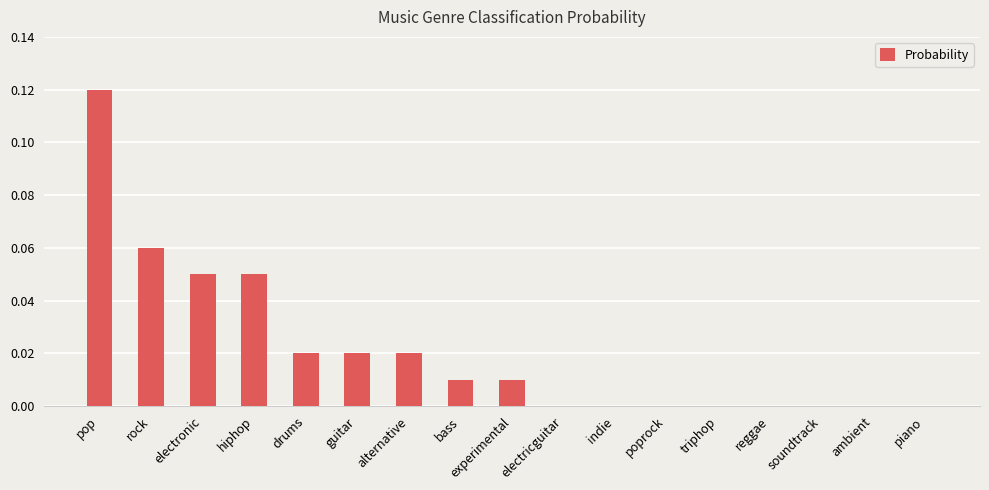

Which has a higher value, rock or piano?

rock